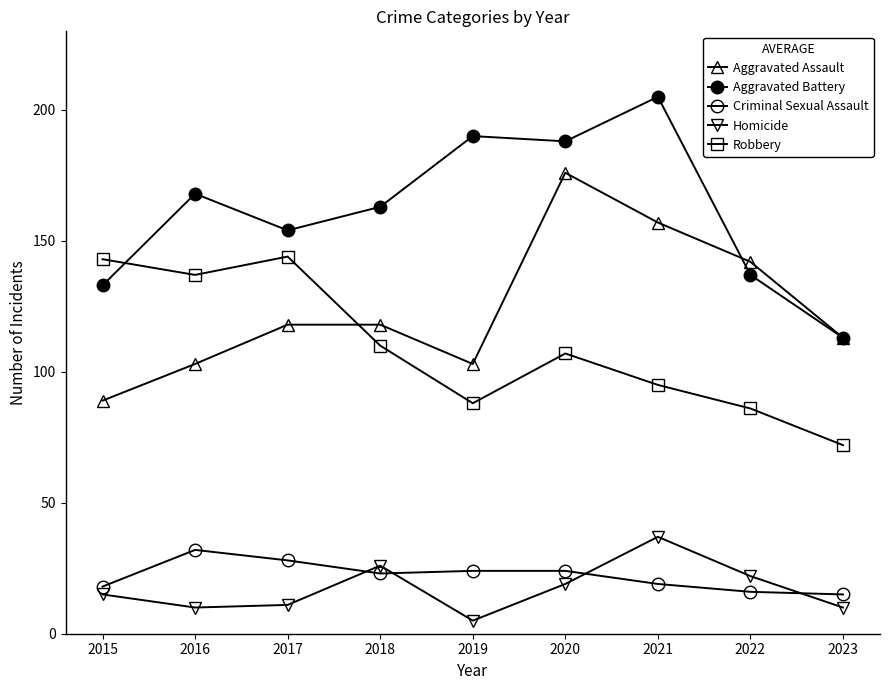

Which series has the largest range (max minus min)?

Aggravated Battery